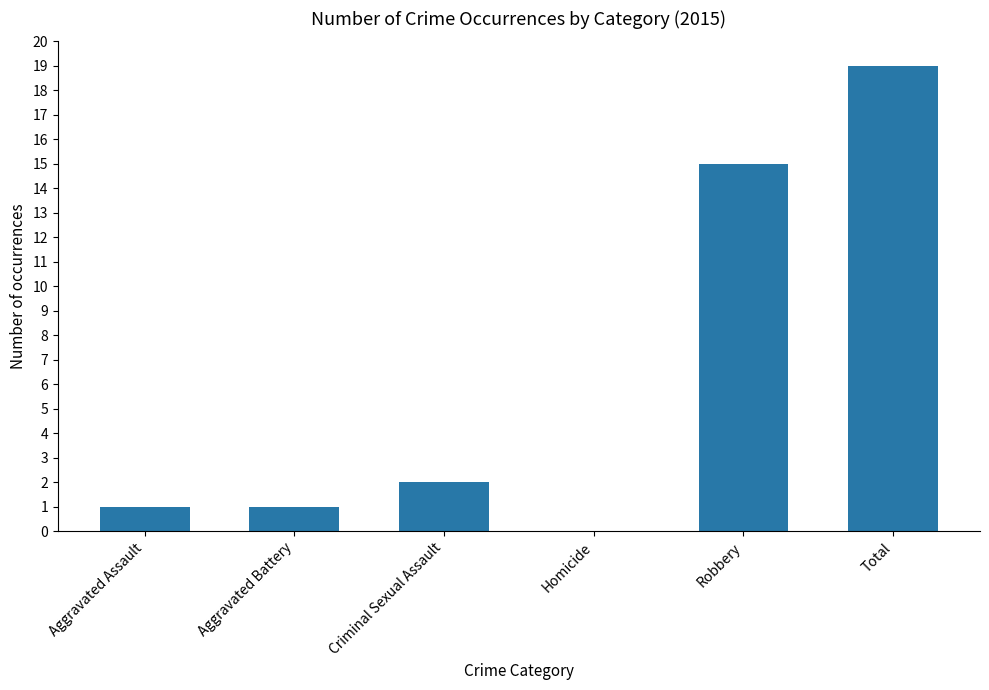

Between Criminal Sexual Assault and Aggravated Battery, which is larger?

Criminal Sexual Assault